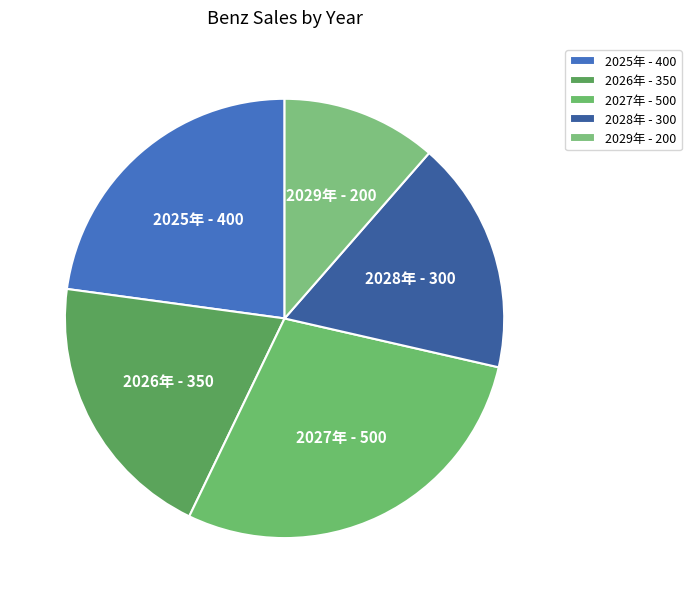

Rank the categories by value from highest to lowest.

2027年, 2025年, 2026年, 2028年, 2029年